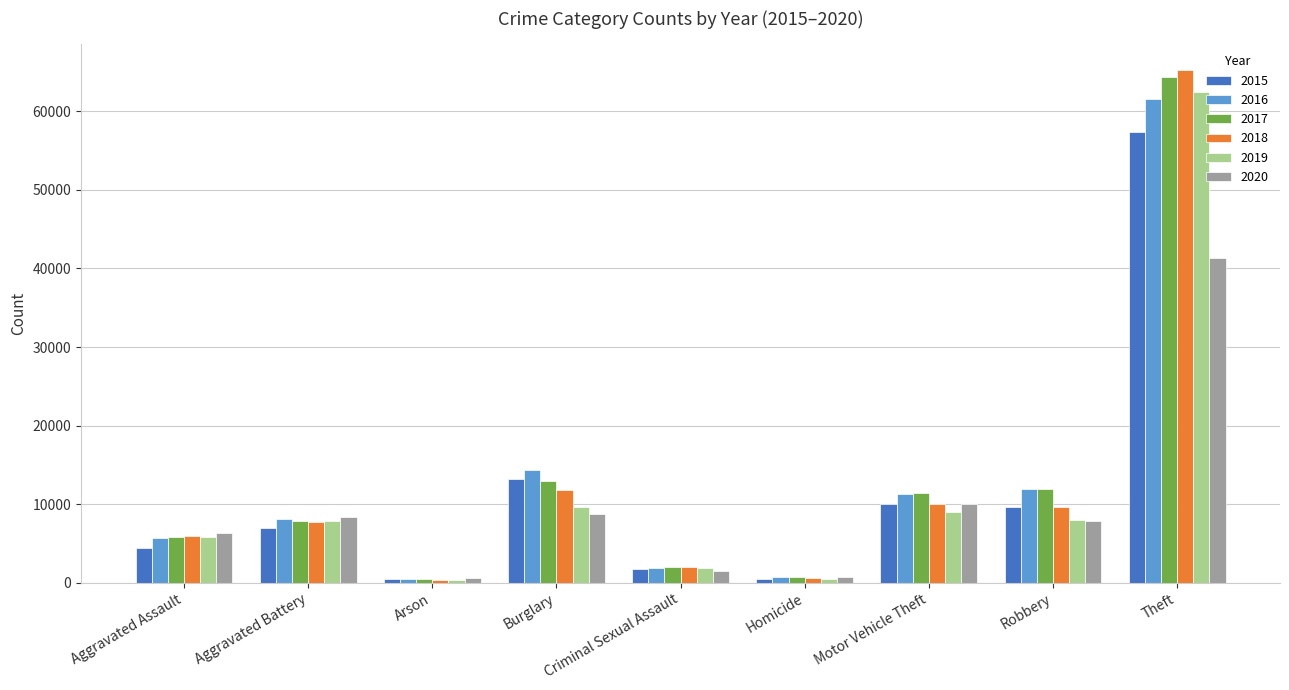

Read the 2016 value at Motor Vehicle Theft.

11285